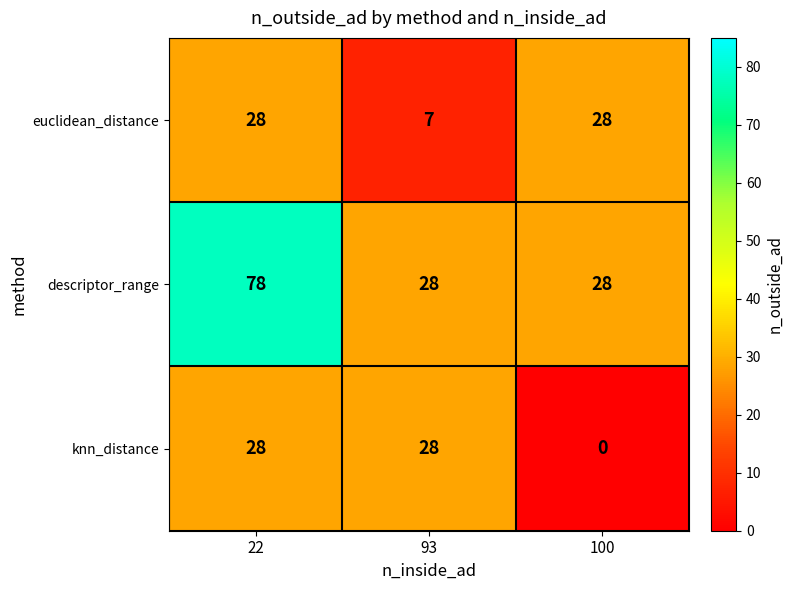

Which series changed the most between 22 and 100?

descriptor_range